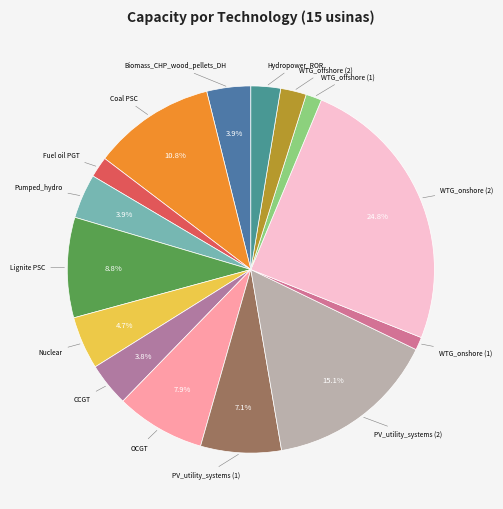

How many segments does this pie chart have?

15